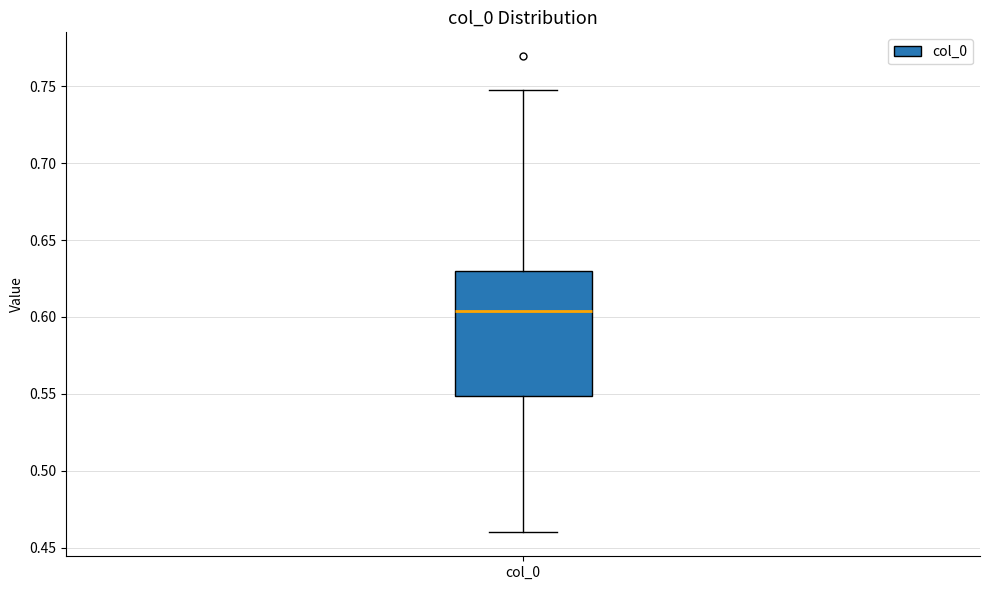

Where is the upper edge of the box for col_0 on the y-axis? The values are not printed on the chart, so give them approximately, as read against the axis.

0.630